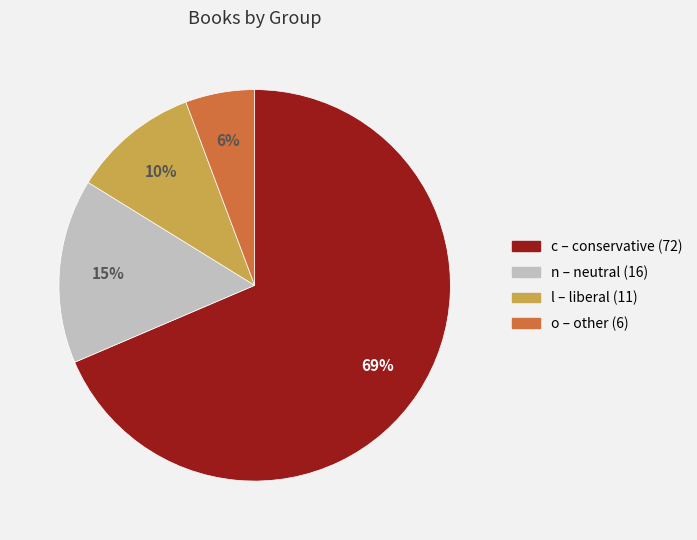

What is the largest slice in the pie chart?

c